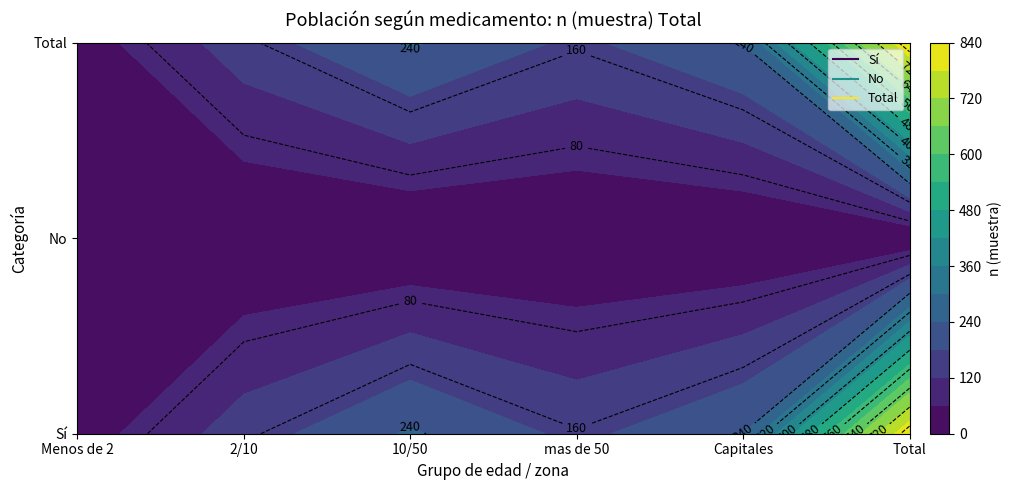

What is the difference between the Sí values at 2 and 4?

7